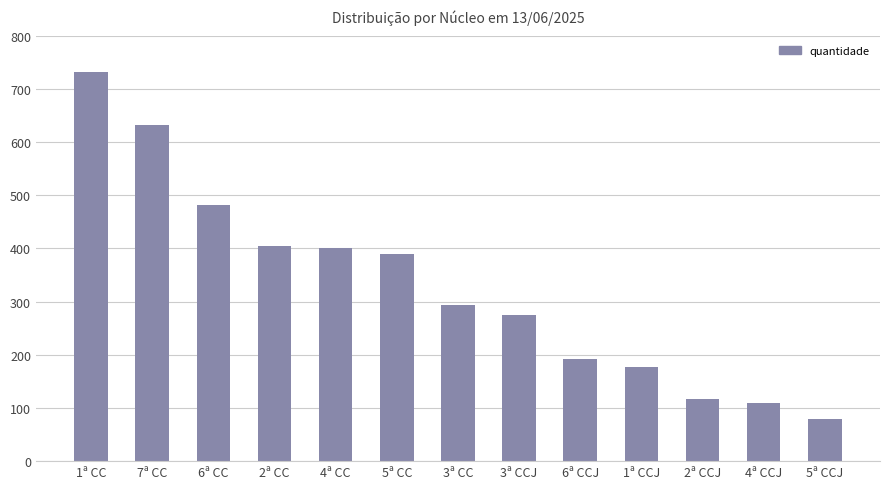

What is the label of the 11th bar from the right?

6ª CC